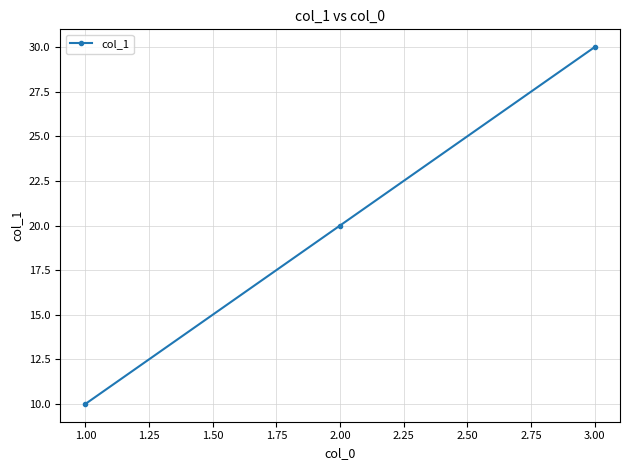

Does the chart have visible grid lines?

Yes